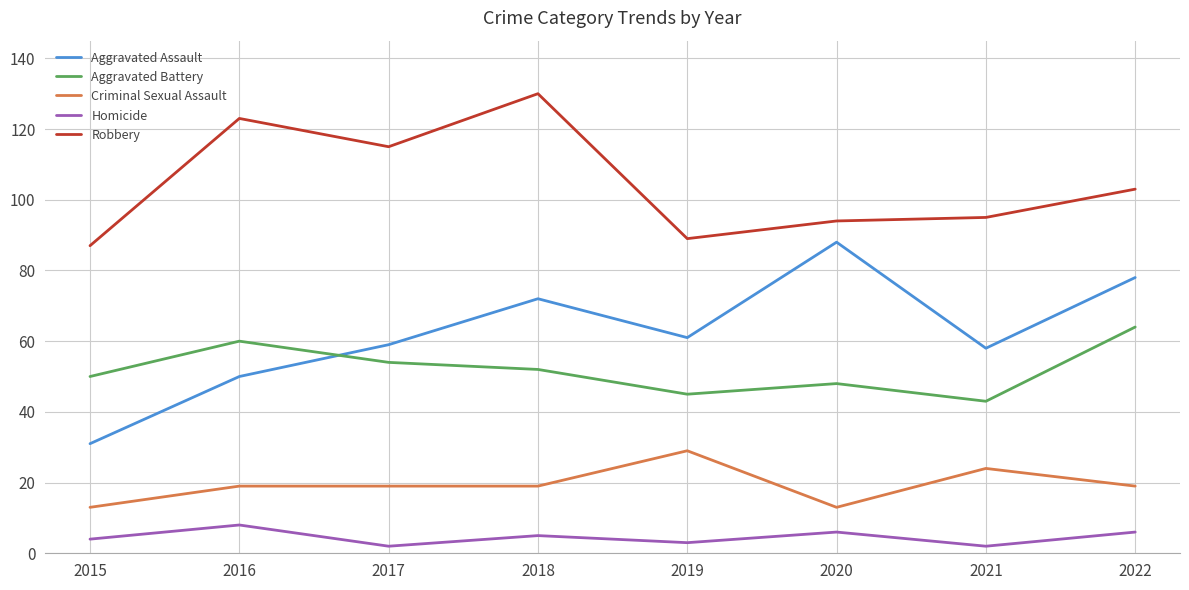

How many intersections are there between Aggravated Assault and Aggravated Battery?

1